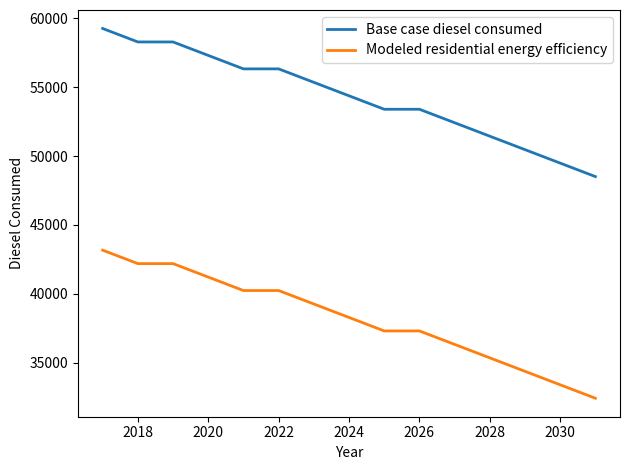

True or false: Base case diesel consumed and Modeled residential energy efficiency intersect in this chart.

False